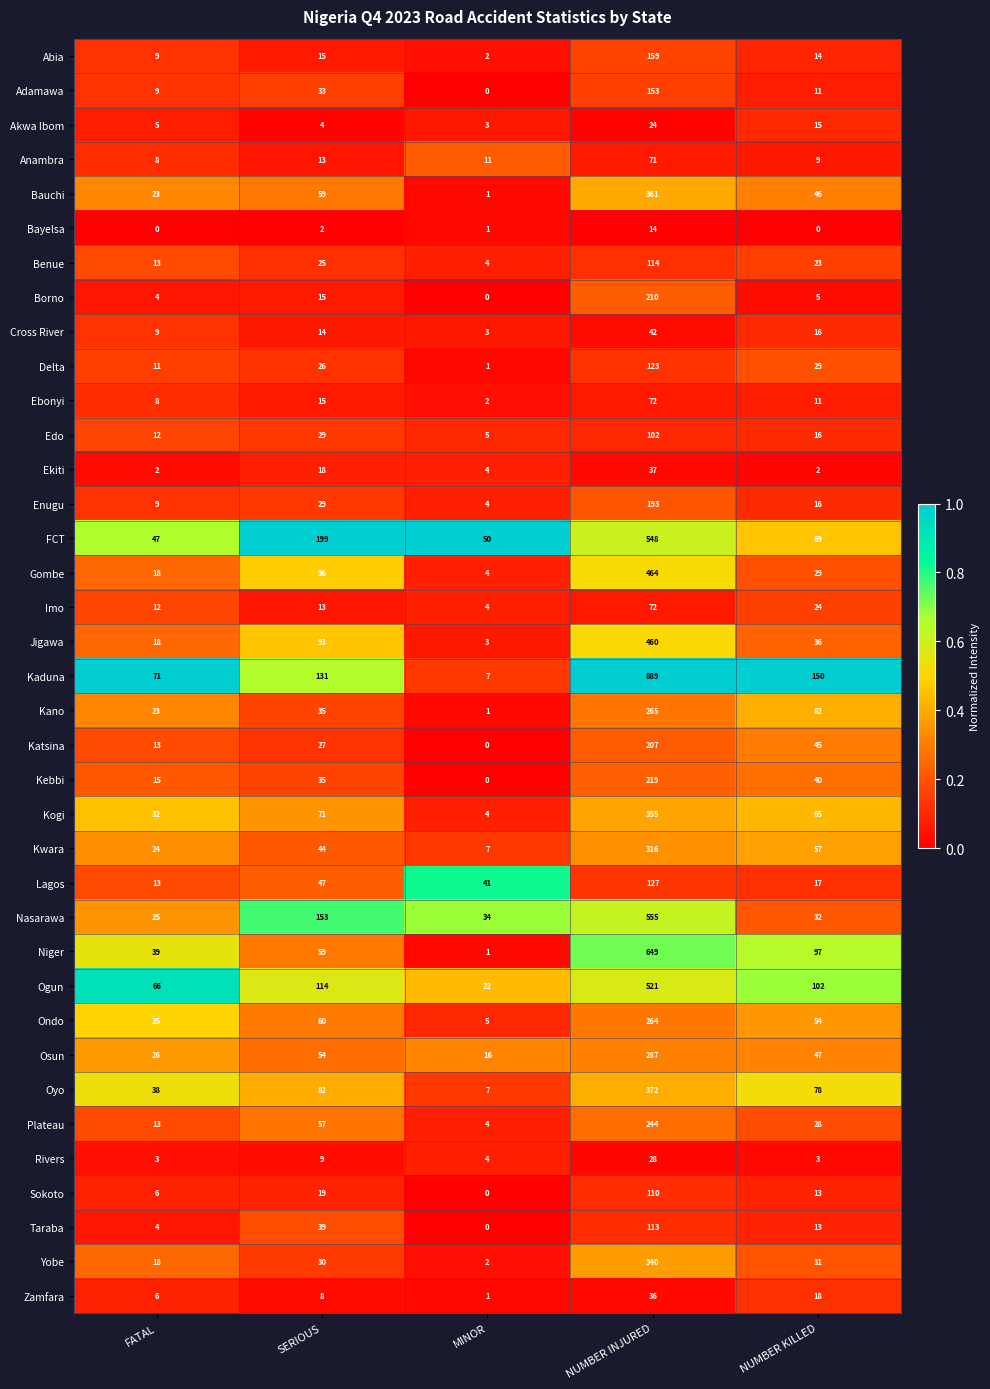

What is the difference between the second highest and second lowest values in the Delta series?

18